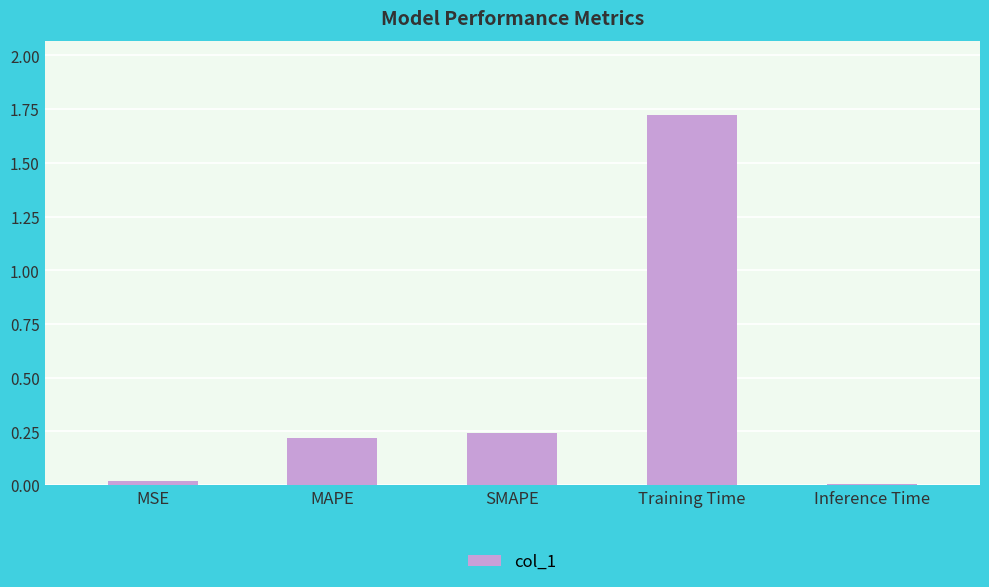

The chart shows a value of 0.2 at MAPE. True or false?

True